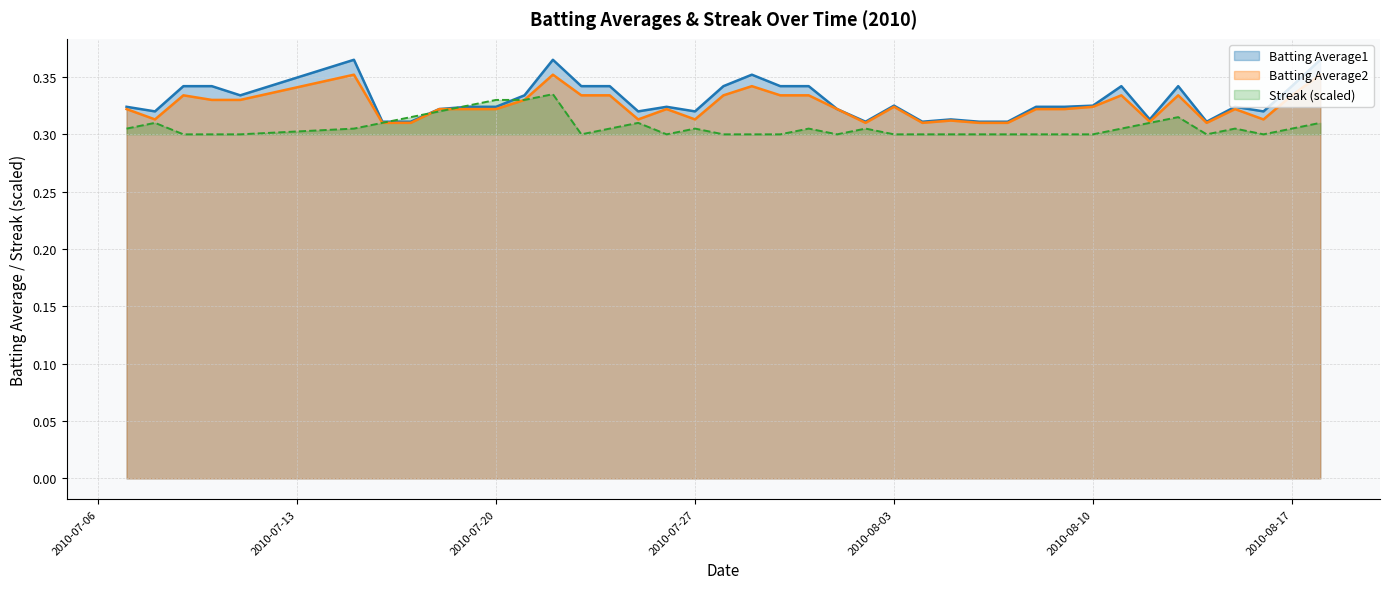

Does the chart have visible grid lines?

Yes